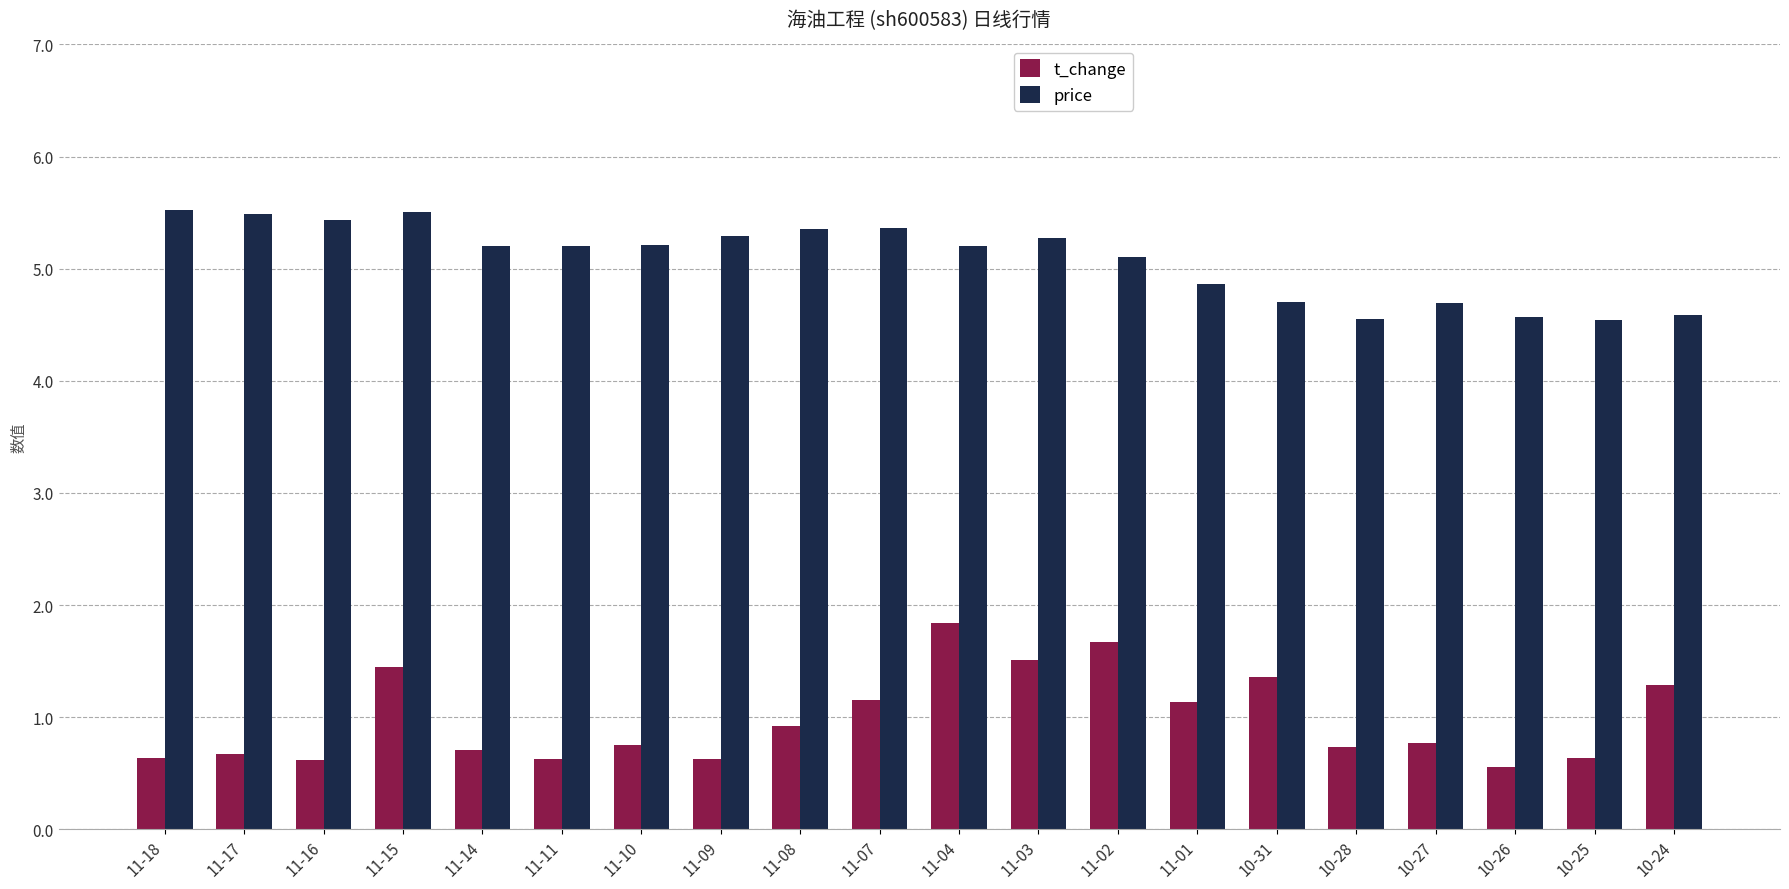

List the series in order of their overall mean, lowest first.

t_change, price